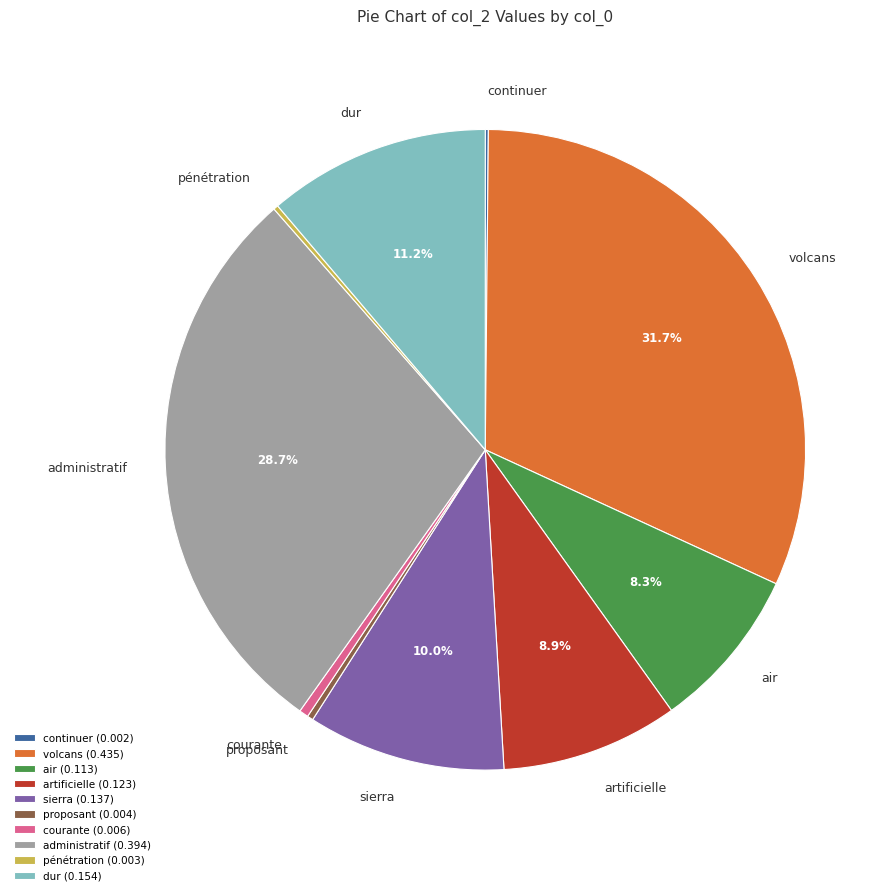

Which has a higher value, sierra or artificielle?

sierra